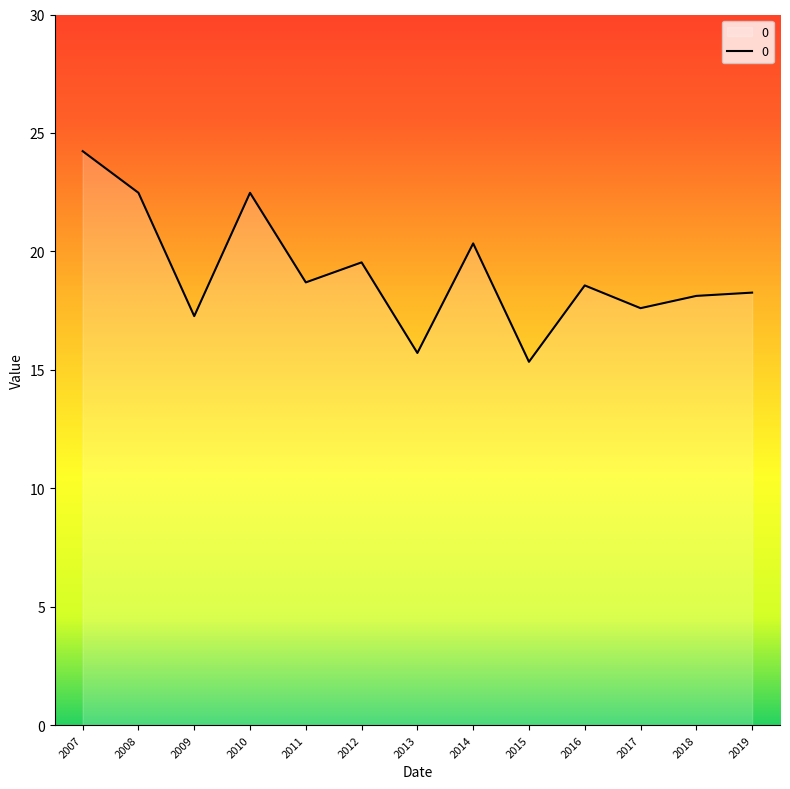

What is the difference between the values at 2018 and 2007?

6.1